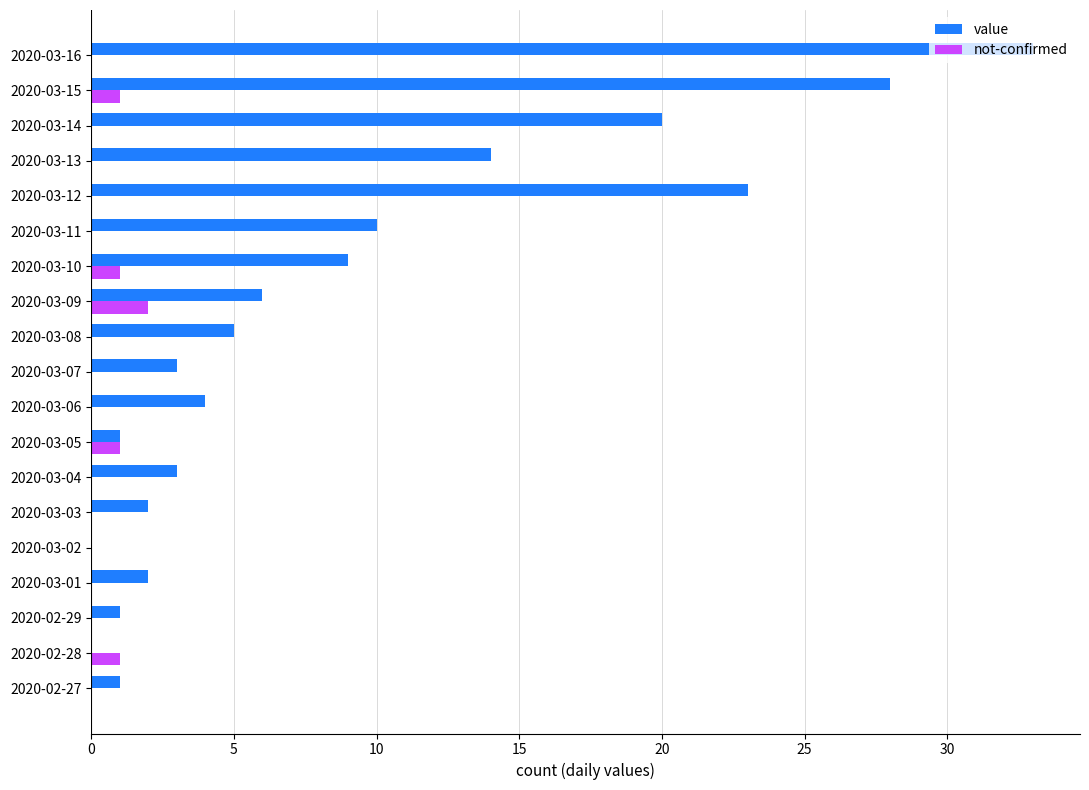

What is the maximum value shown in the chart?

33